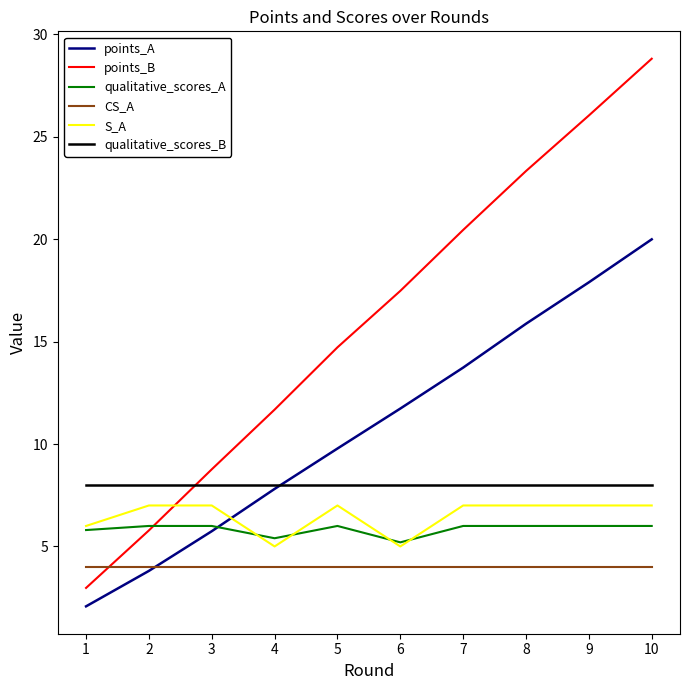

True or false: points_A has a value of 7.8 at 4.

True